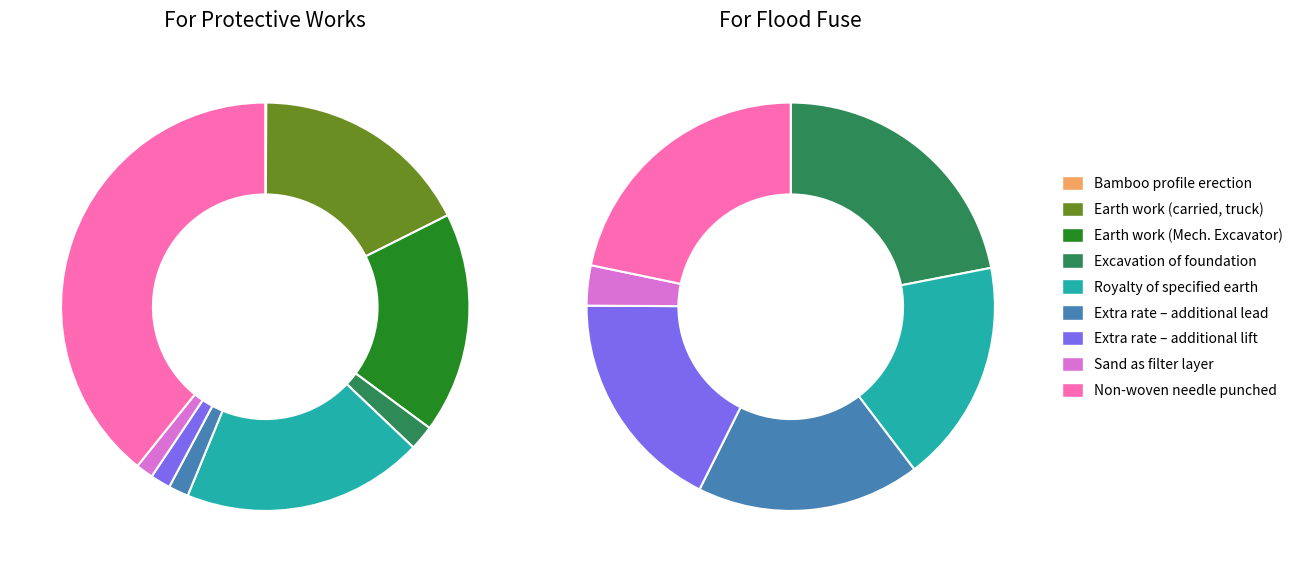

To the nearest percent, what portion does Extra rate for additional lift represent?

2%